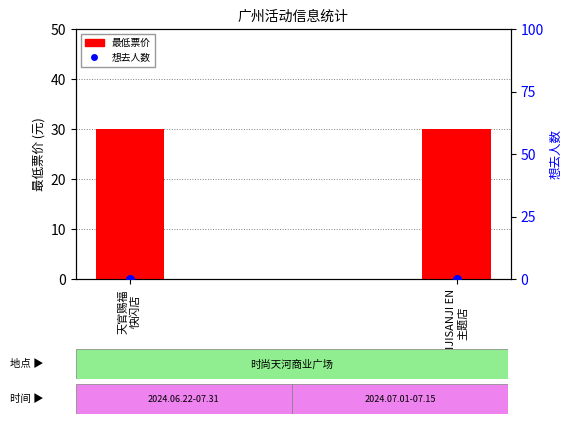

Which series reaches the minimum Y coordinate?

想去人数